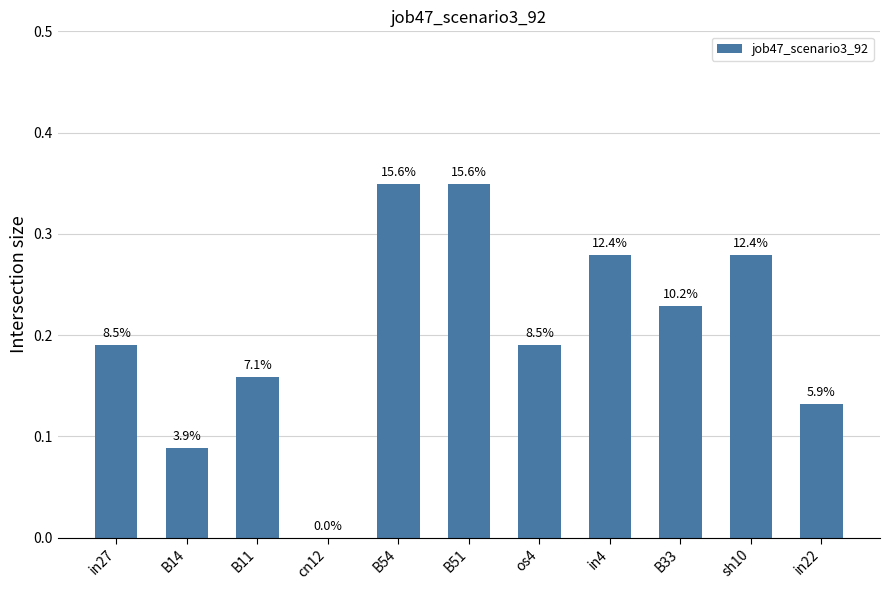

What is the greatest value displayed?

0.3